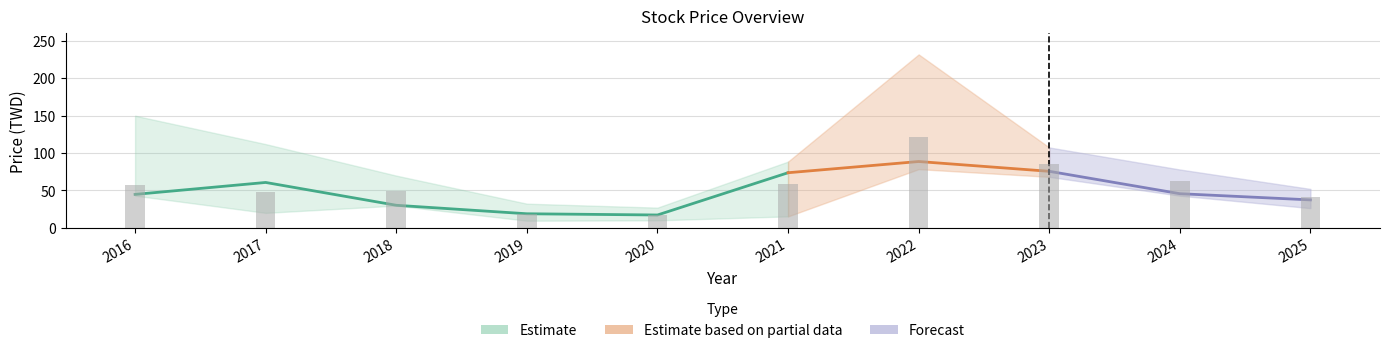

What is the value of the 最低價 bar at the 7th from the left?

78.5